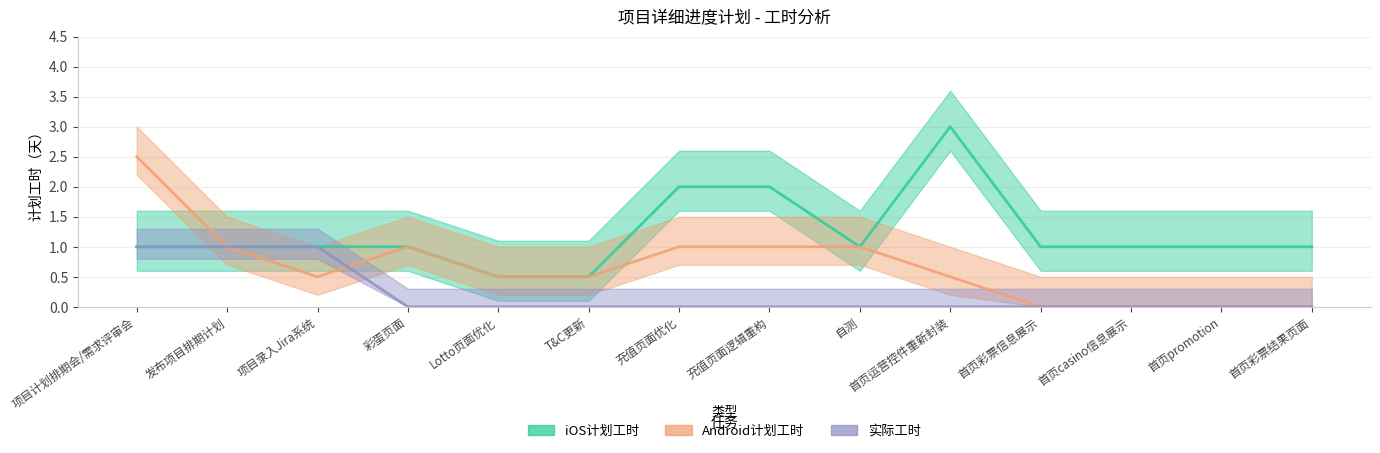

The iOS计划工时 series shows 1.4 at 首页casino信息展示. True or false?

False